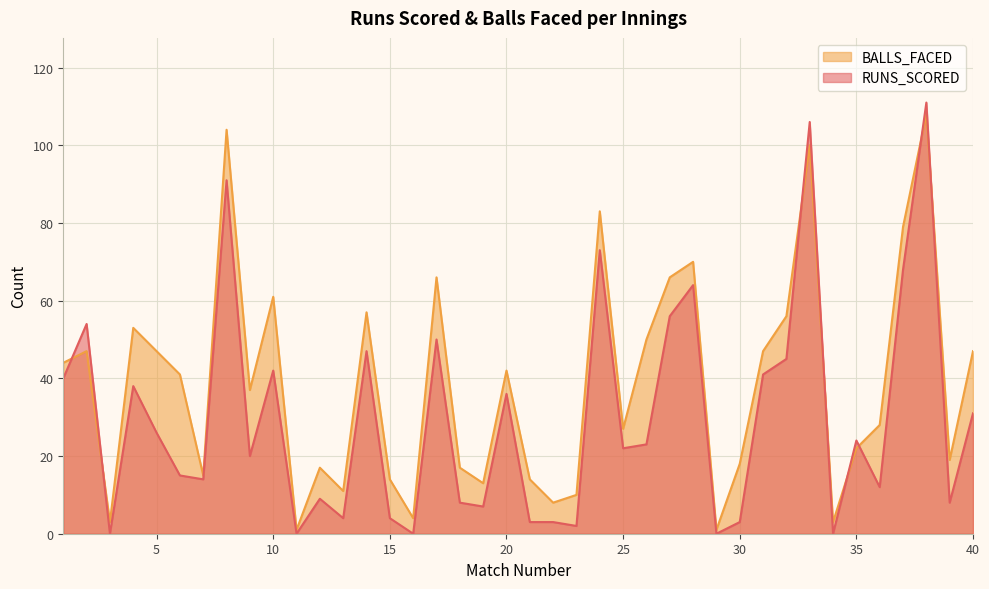

At how many categories does at least one series exceed 64?

8